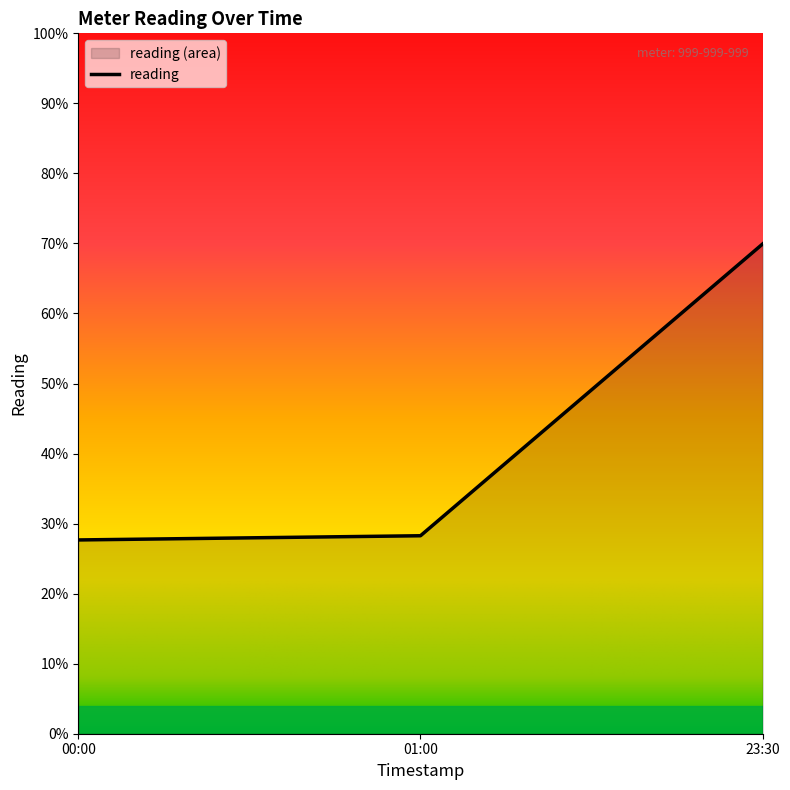

Reading left to right, transcribe all the data shown in this chart.

00:00=0.3	01:00=0.3	23:30=0.7